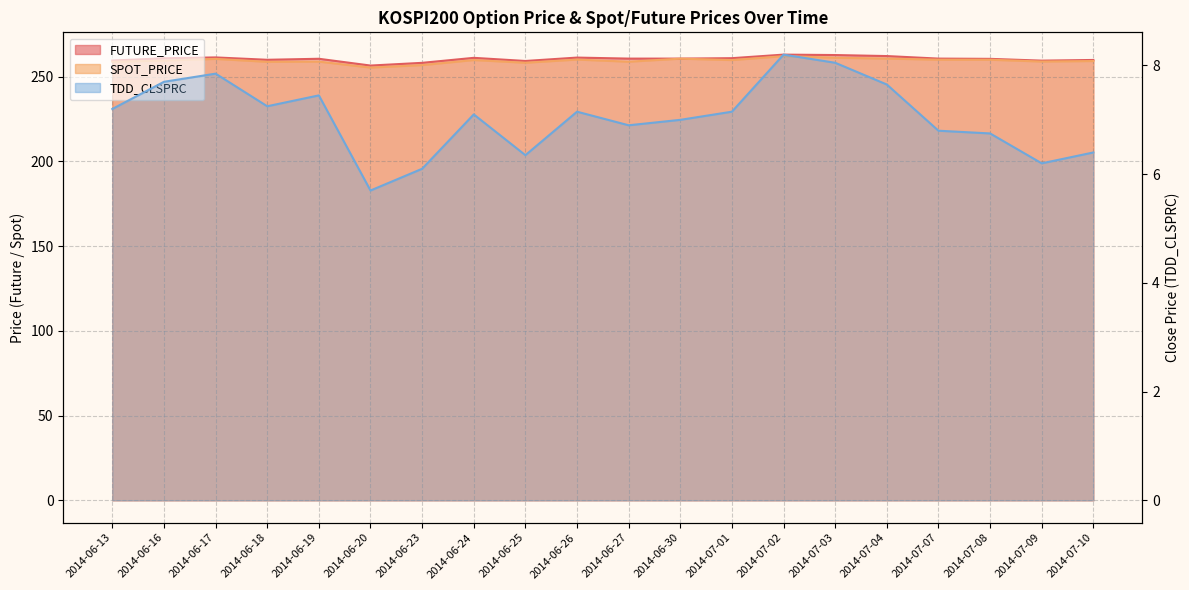

How many values in the FUTURE_PRICE series exceed 260?

13